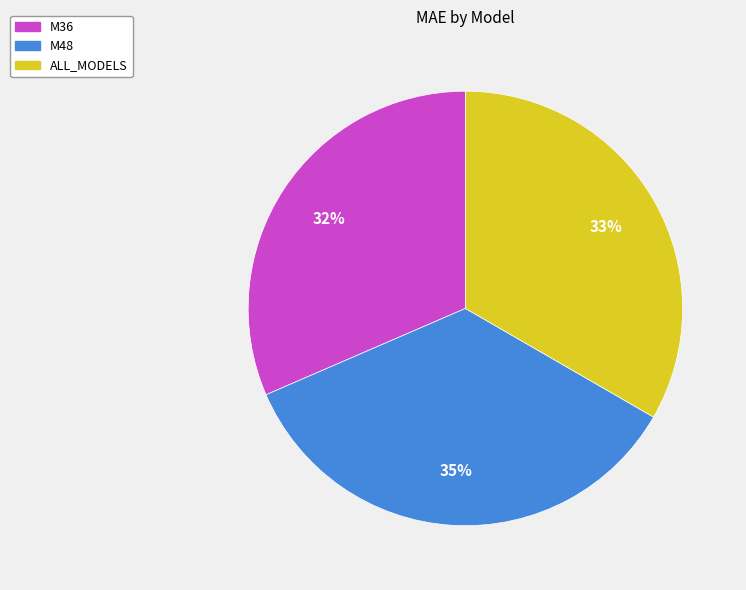

How many slices are in this pie chart?

3